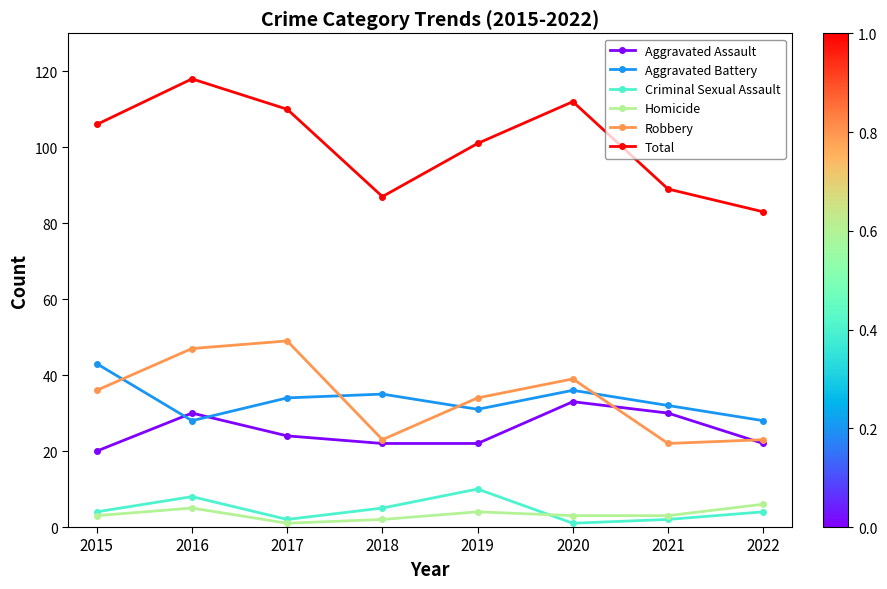

What is the difference between the Robbery values at 2021 and 2018?

1